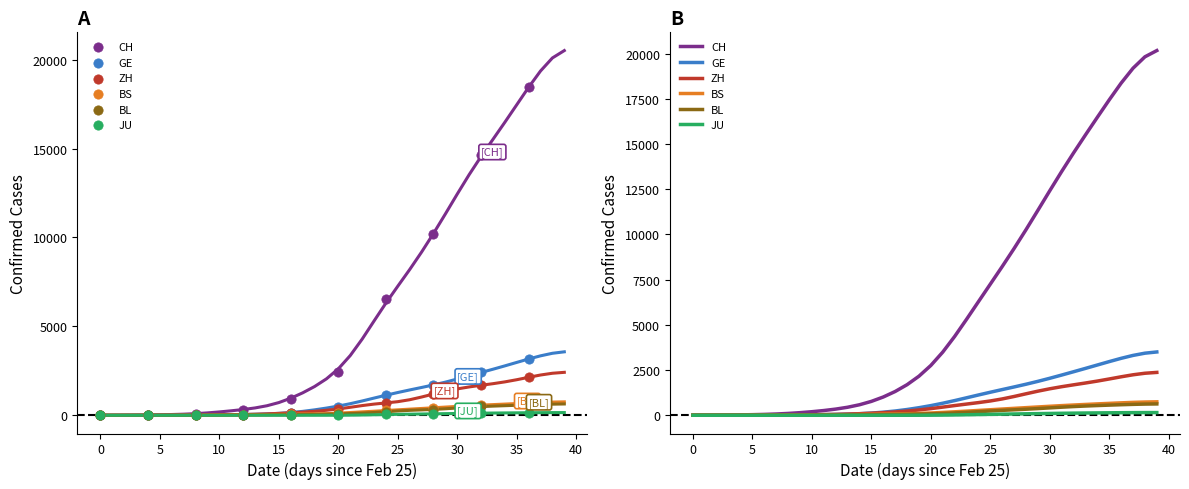

Is the value of ZH at 30 greater than the value of BL at 5?

Yes